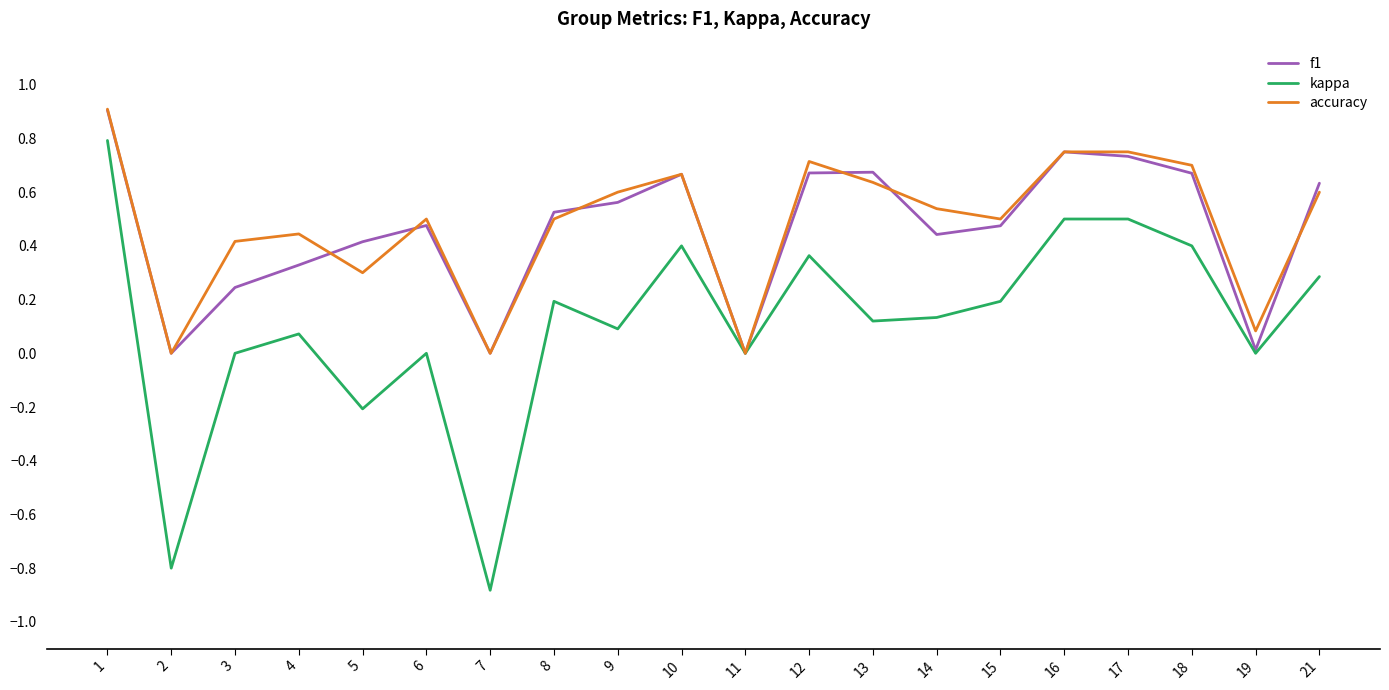

Is it true that kappa equals 0.2 at 13?

False